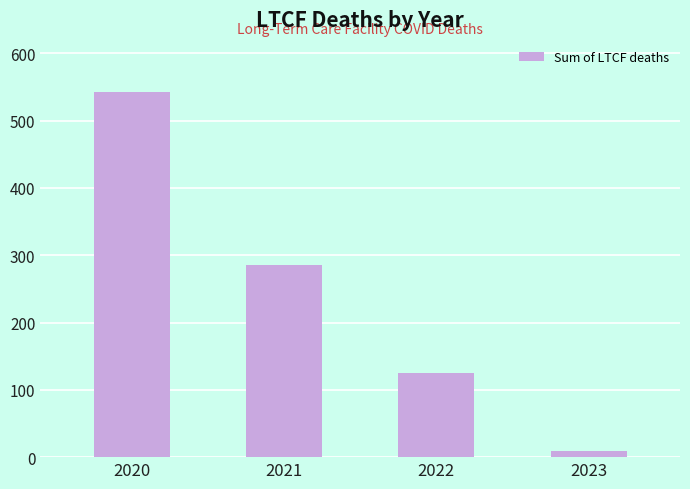

What is the maximum value shown in the chart?

543